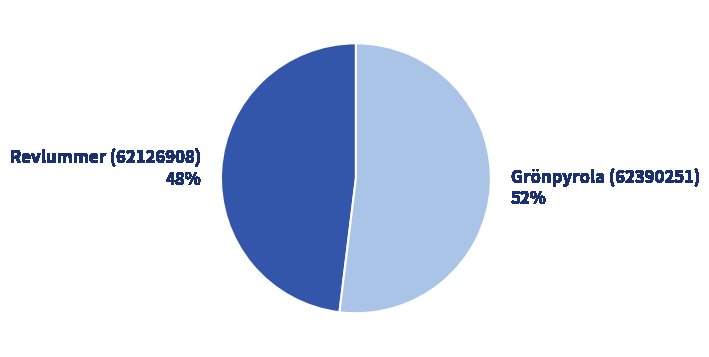

Which category accounts for the majority?

Grönpyrola (62390251)